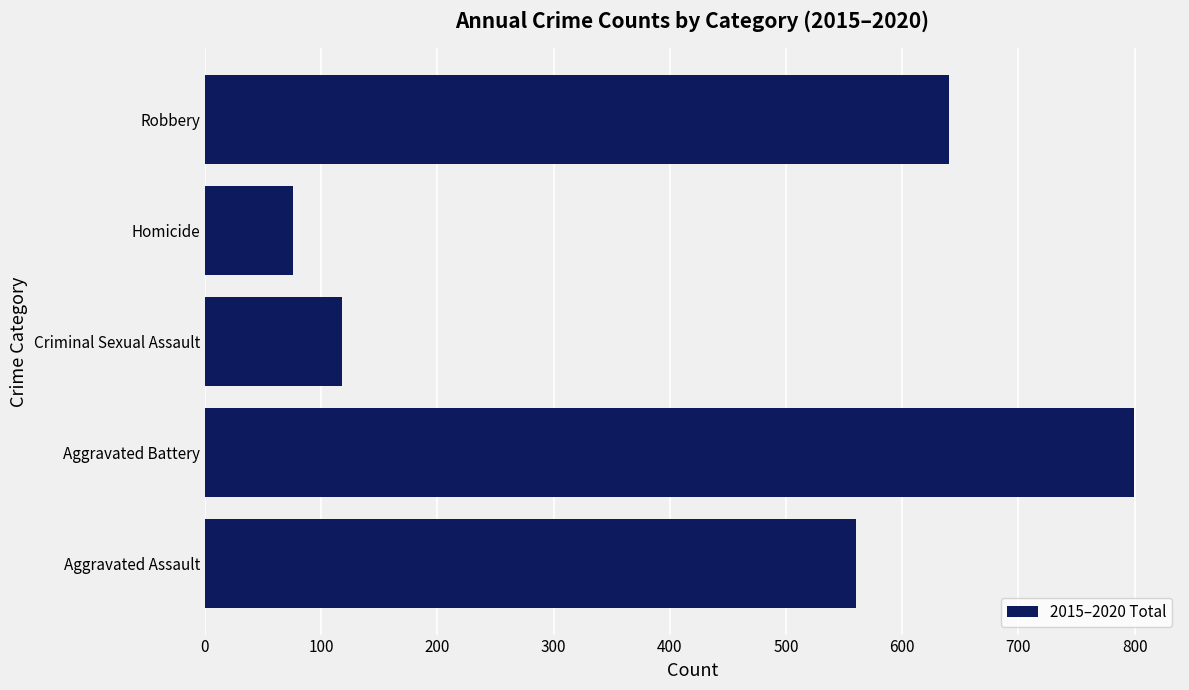

What is the greatest value displayed?

799